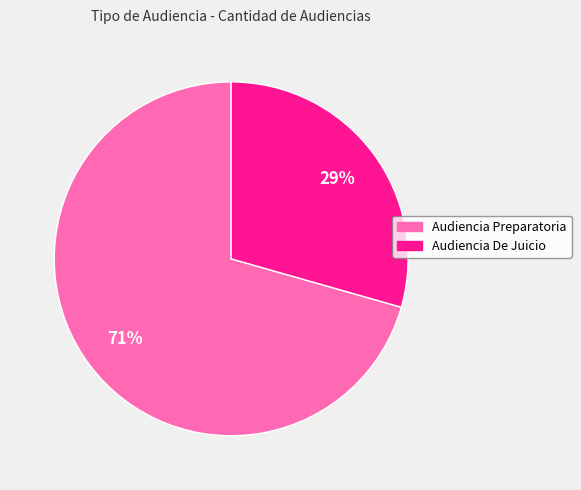

Combined, do Audiencia Preparatoria and Audiencia De Juicio account for over 50%?

Yes